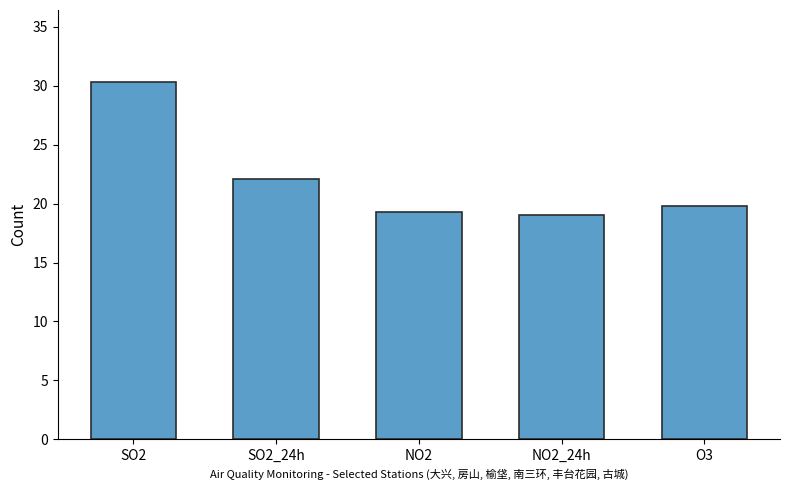

What is the difference between the maximum and second lowest values?

11.1